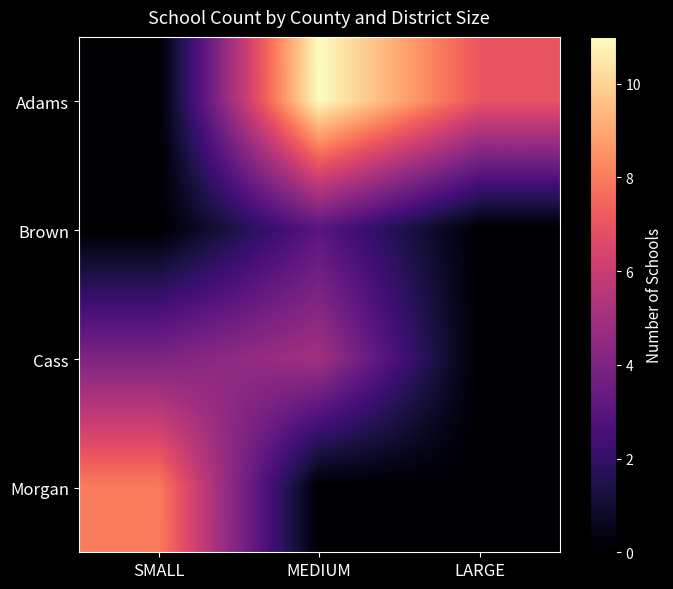

What is the spread (max minus min) of values at LARGE?

7